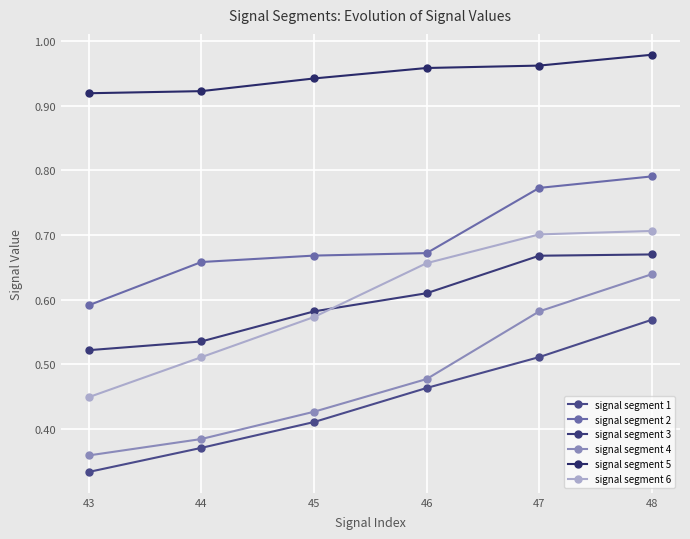

Does the chart have visible grid lines?

Yes